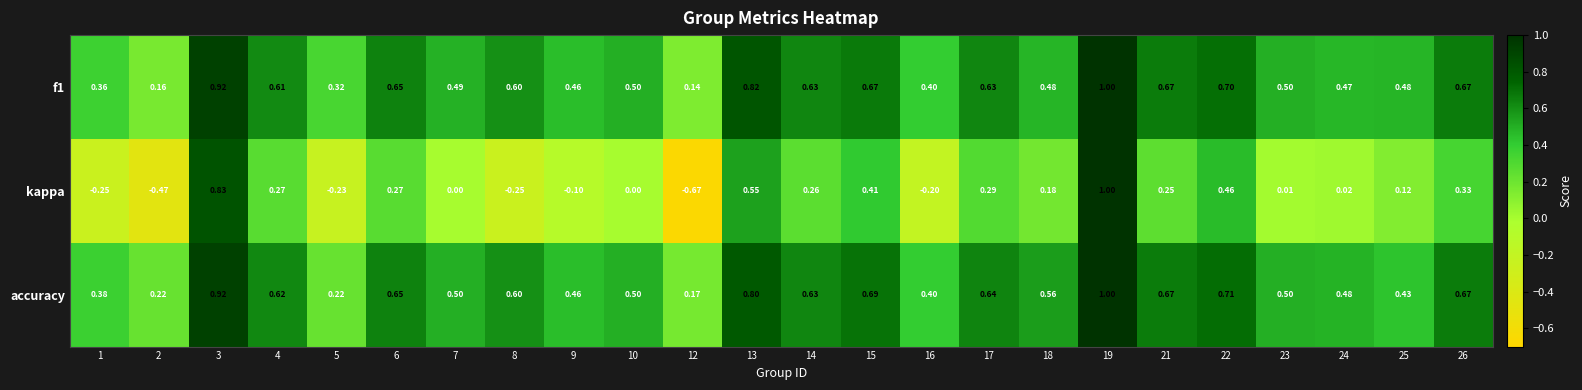

Which series has the widest spread of values?

kappa